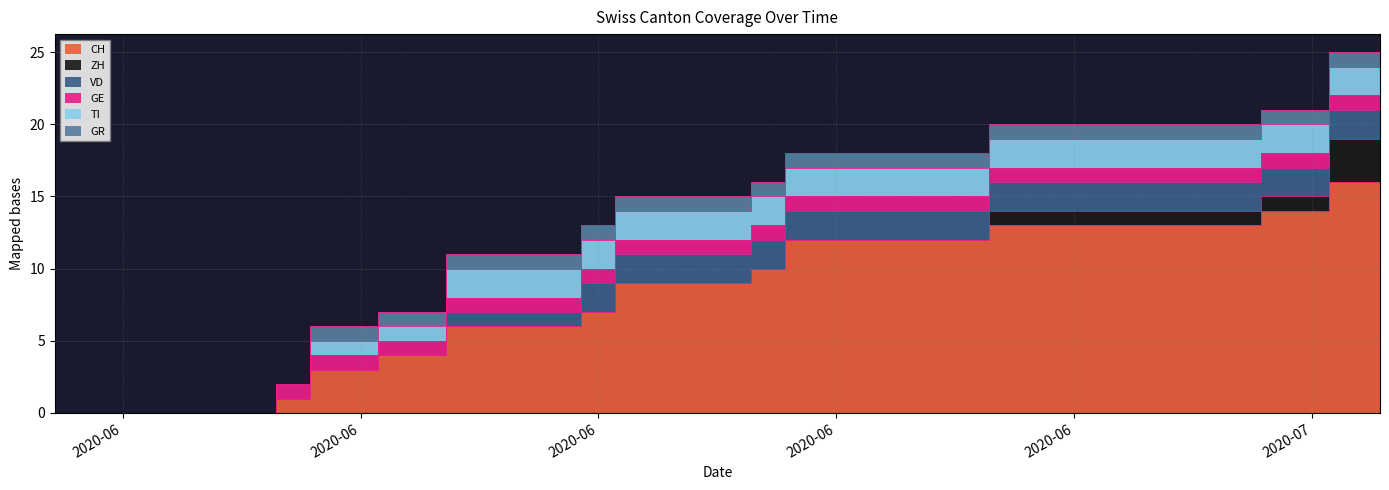

At which category is the sum across all series the highest?

2020-07-08